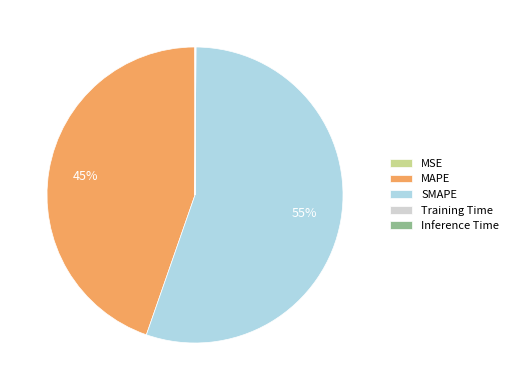

The SMAPE slice represents 55% of the pie. True or false?

True